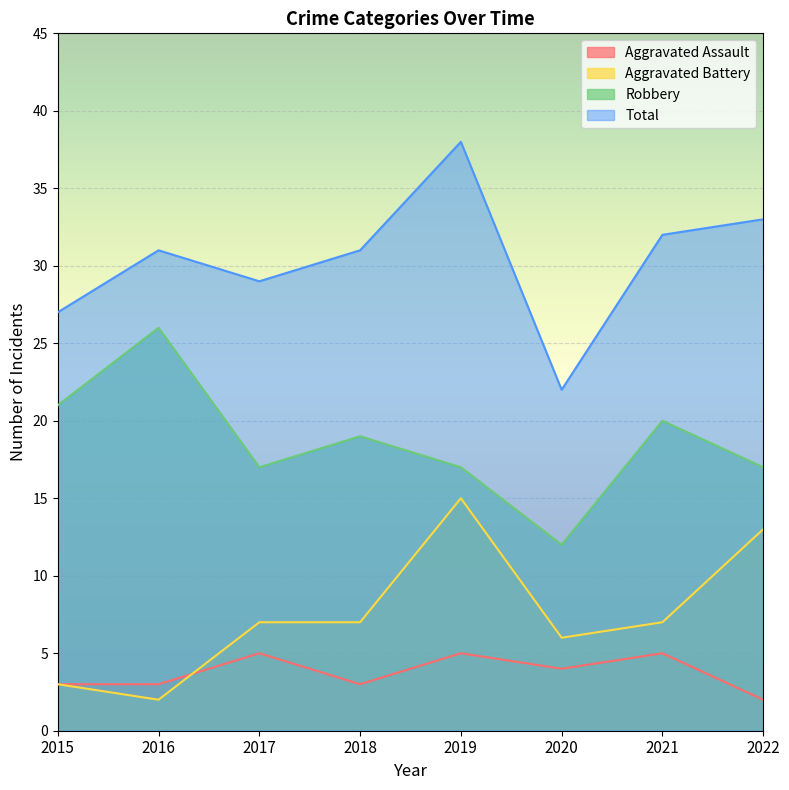

How many data points does each series have?

8